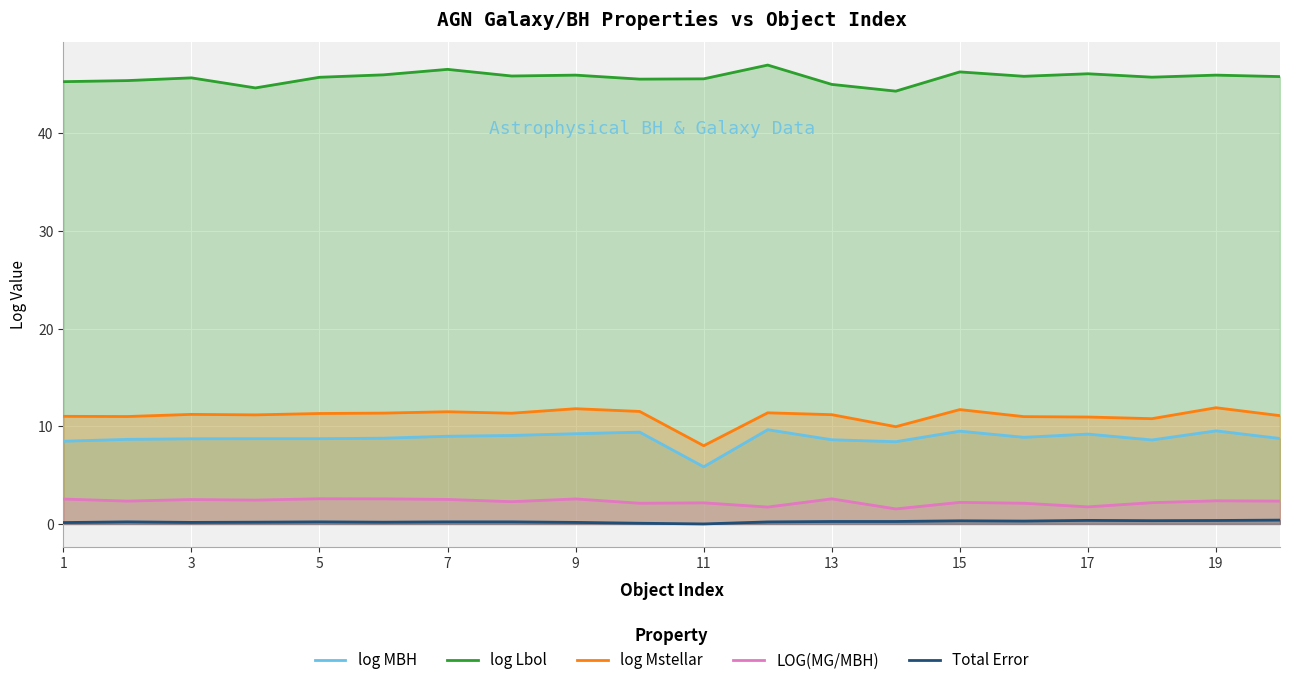

Which series has the largest total across all categories?

log Lbol